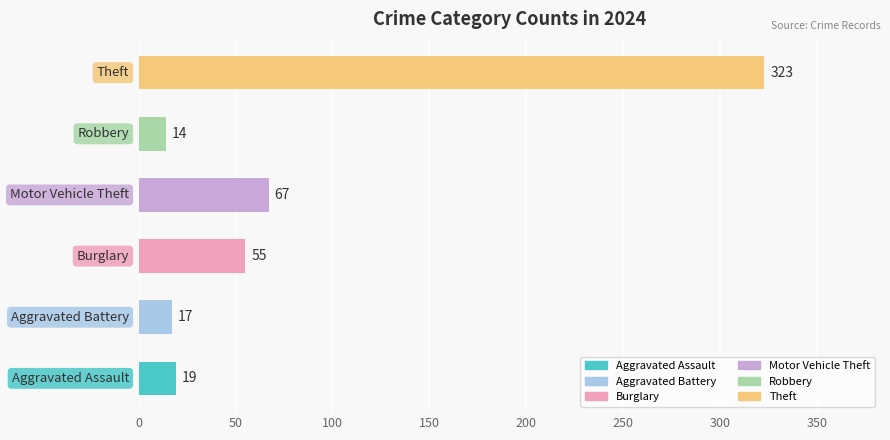

Count the number of data series in this chart.

1